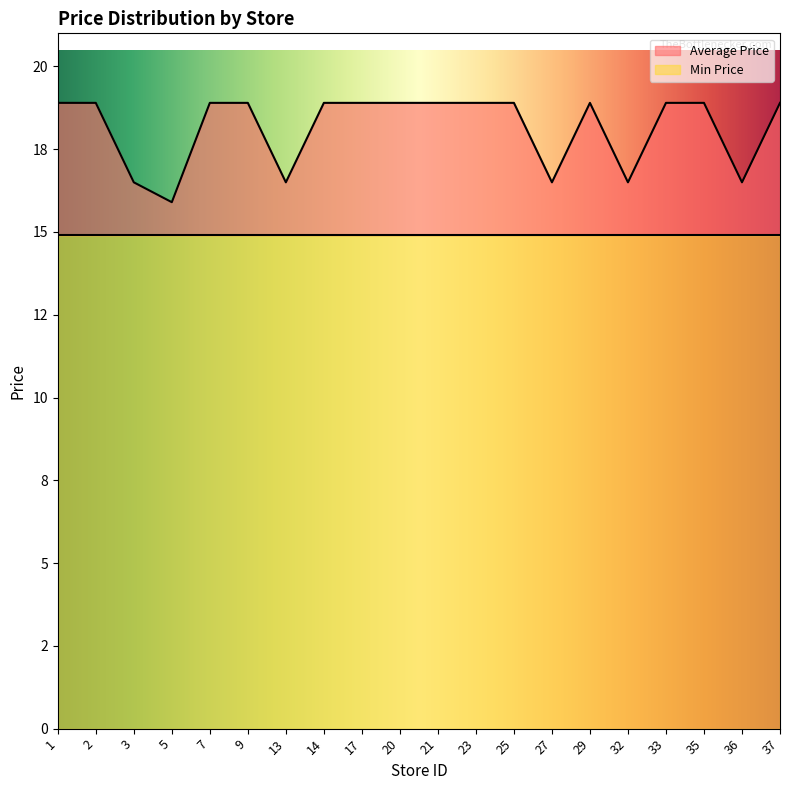

Does the chart display data point markers on the line(s)?

No